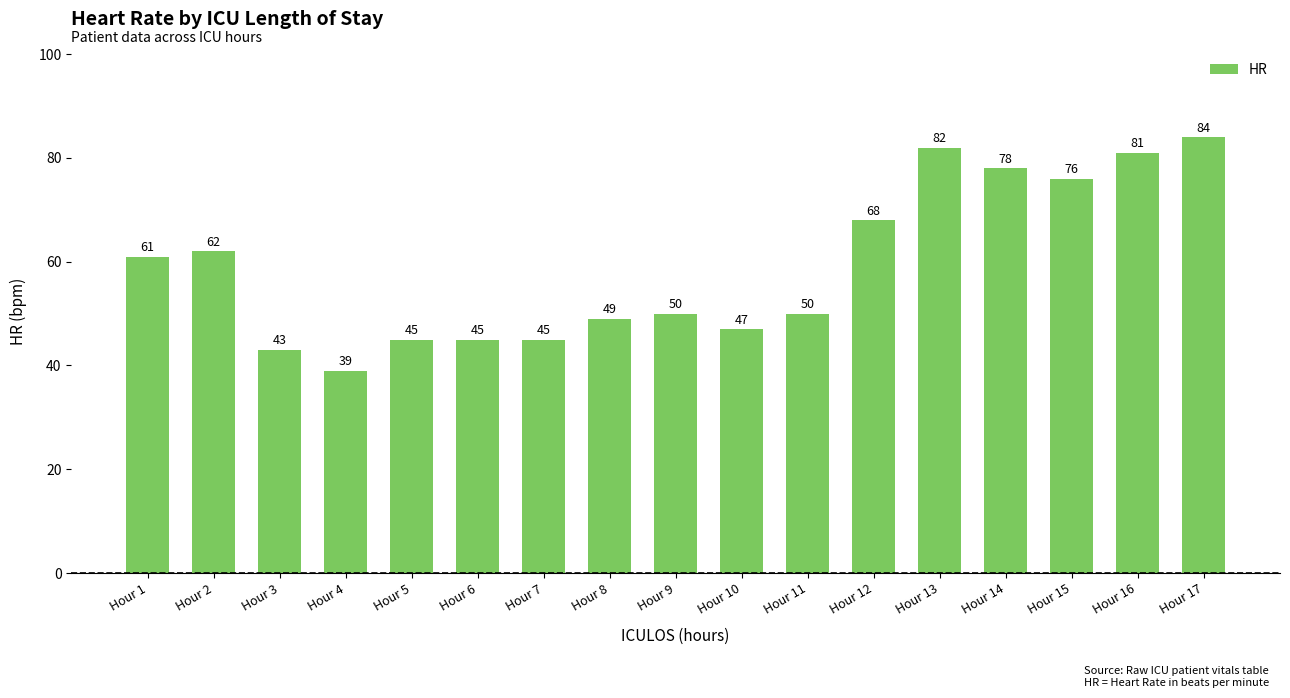

Reading left to right, transcribe all the data shown in this chart.

61	62	43	39	45	45	45	49	50	47	50	68	82	78	76	81	84